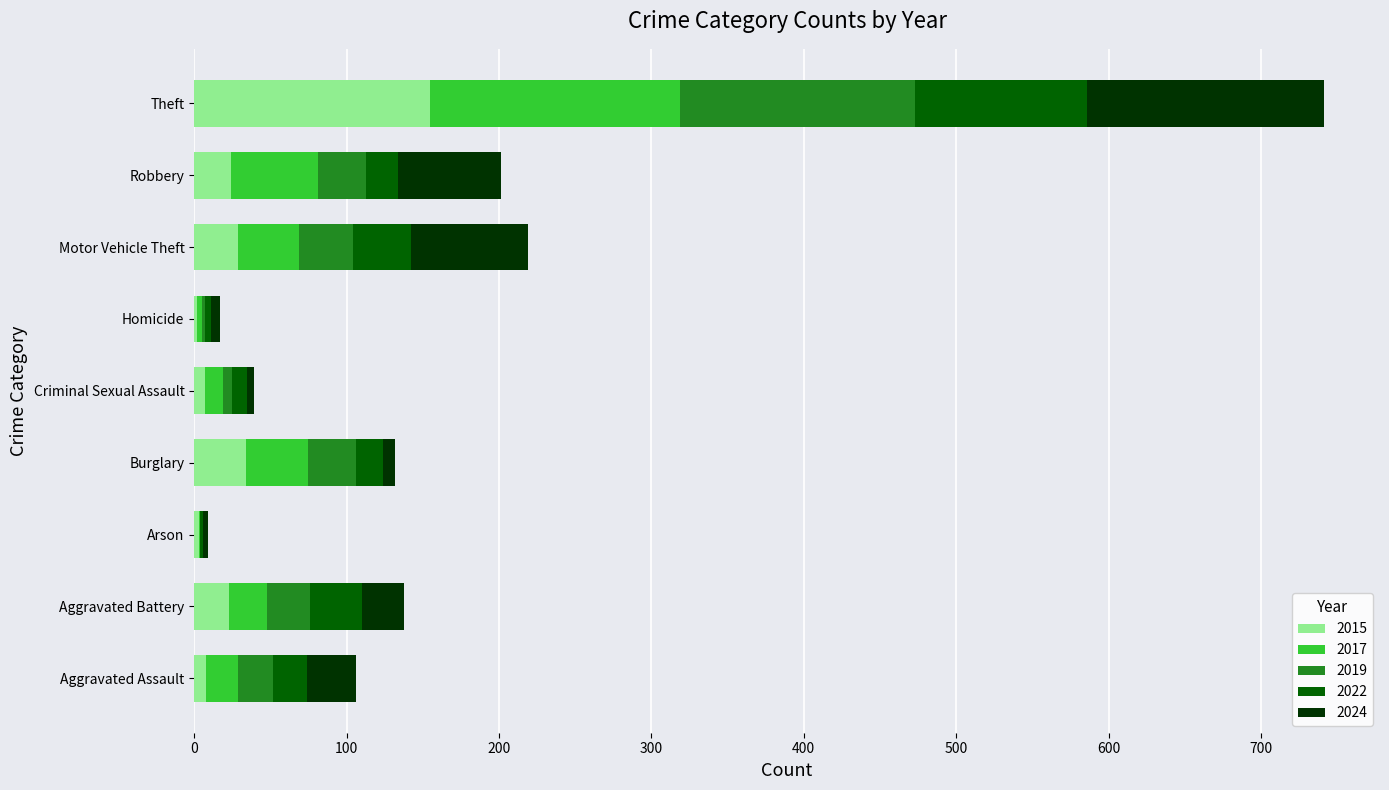

At which category is the sum across all series the highest?

Theft